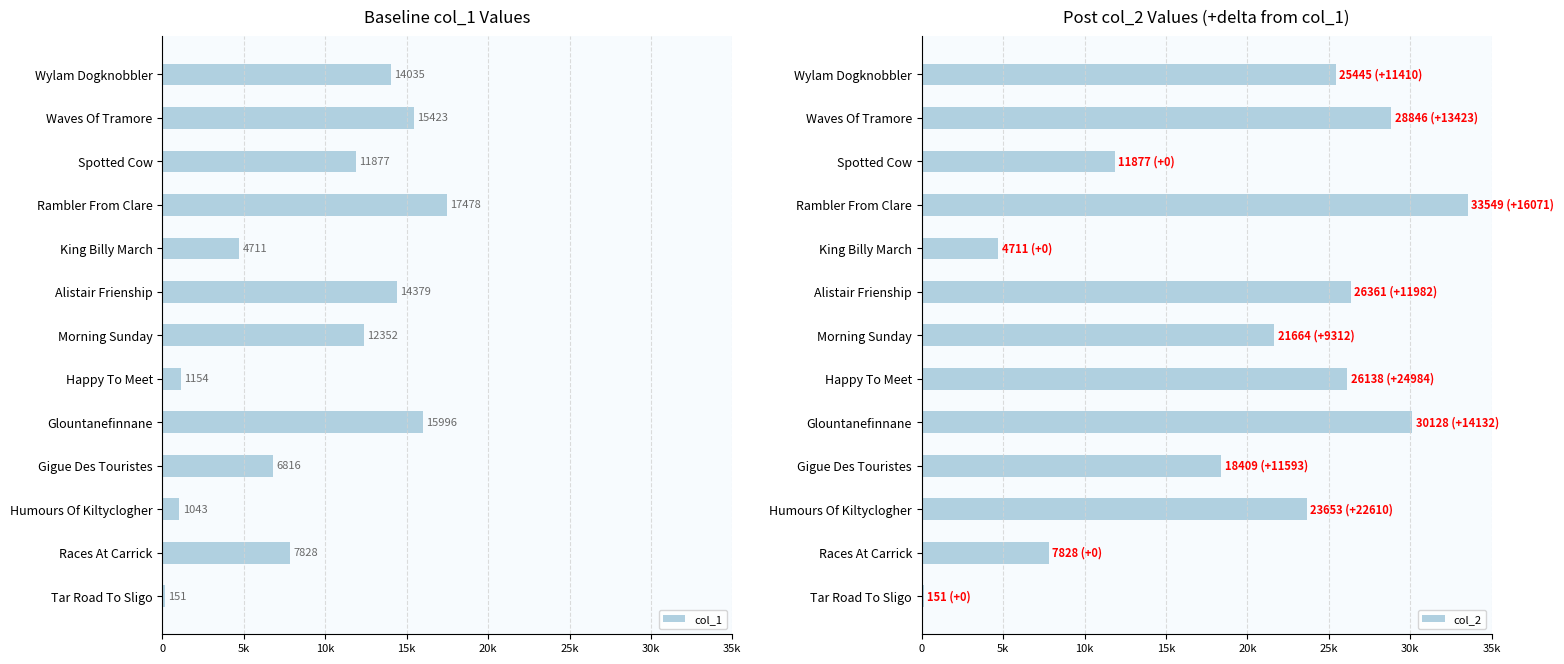

What is the smallest value displayed?

151